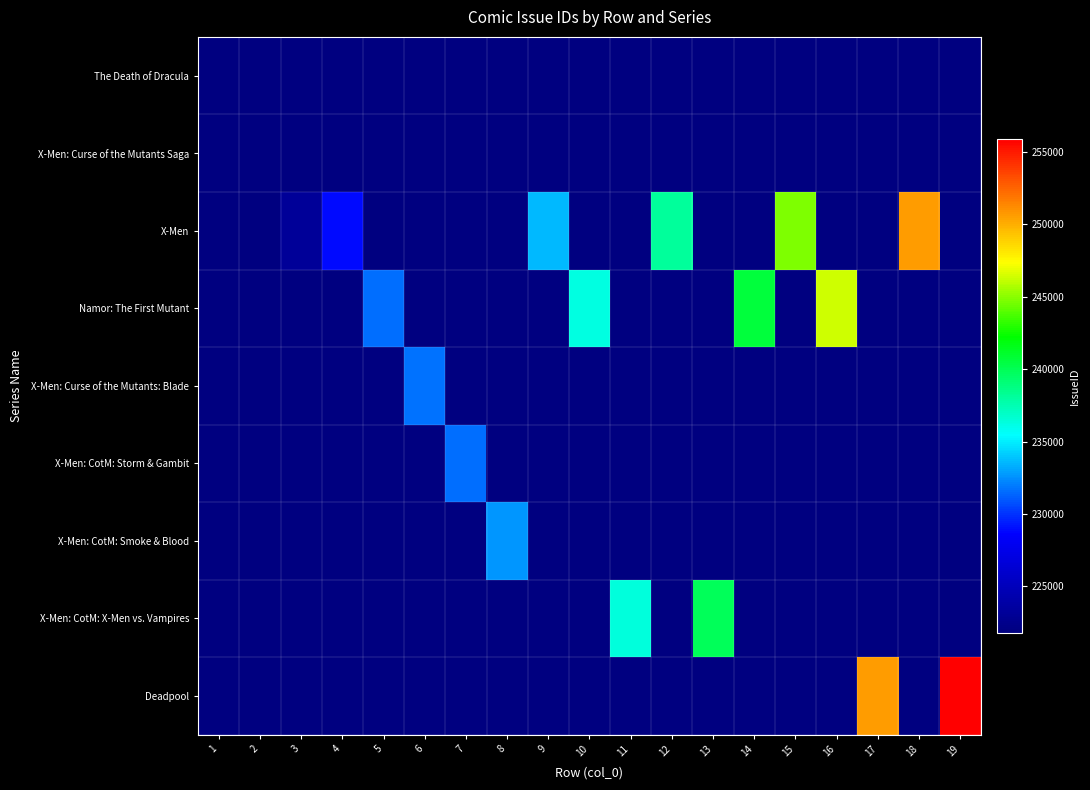

Rank the series by their maximum value, from highest to lowest.

Deadpool, X-Men, Namor: The First Mutant, X-Men: CotM: X-Men vs. Vampires, X-Men: CotM: Smoke & Blood, X-Men: Curse of the Mutants: Blade, X-Men: CotM: Storm & Gambit, X-Men: Curse of the Mutants Saga, The Death of Dracula